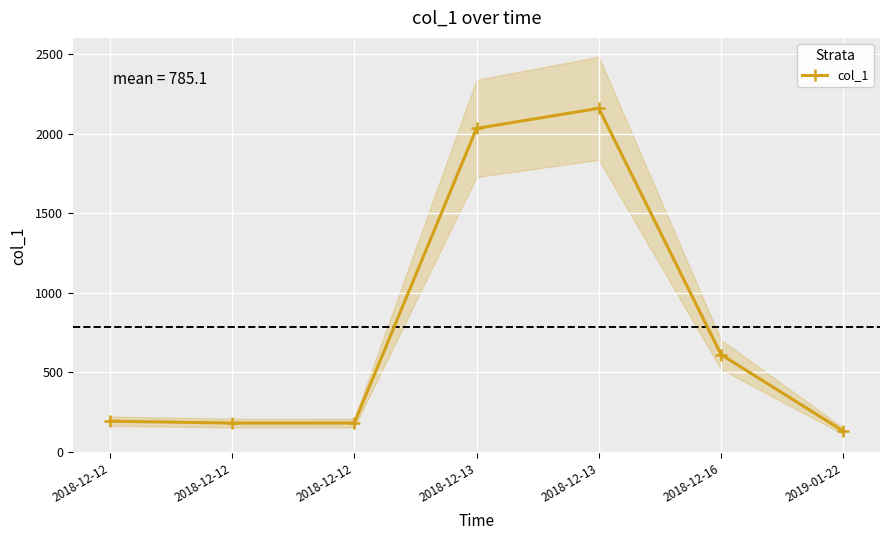

Reading left to right, transcribe all the data shown in this chart.

2018-12-12=194.2	2018-12-12=182.1	2018-12-12=182.2	2018-12-13=2033.6	2018-12-13=2159.8	2018-12-16=612.6	2019-01-22=131.5